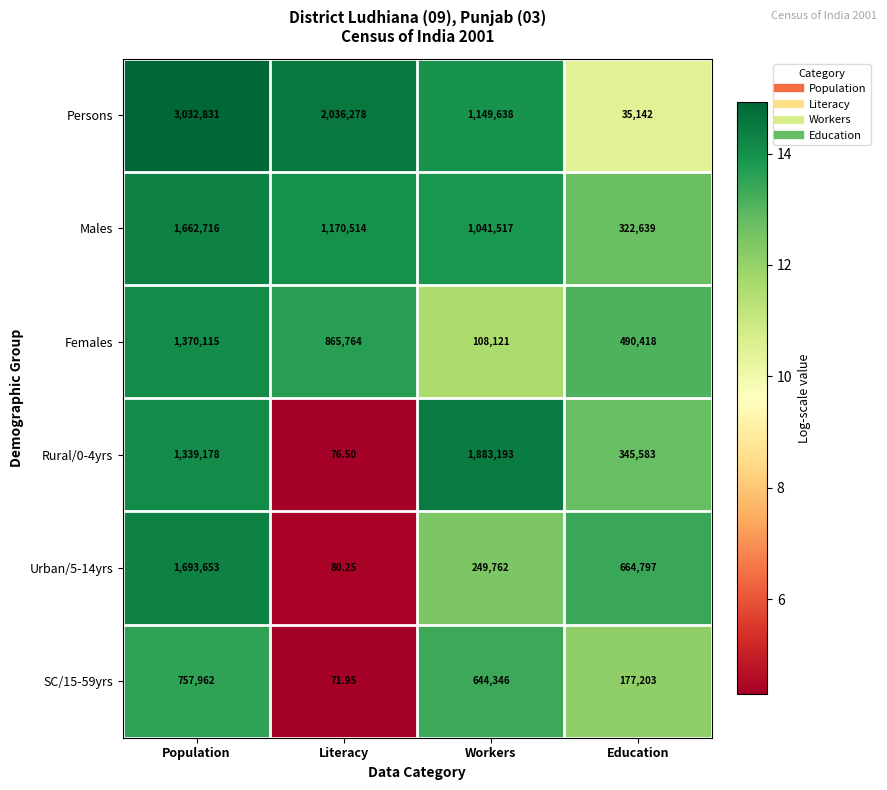

Which series has the widest spread of values?

Persons